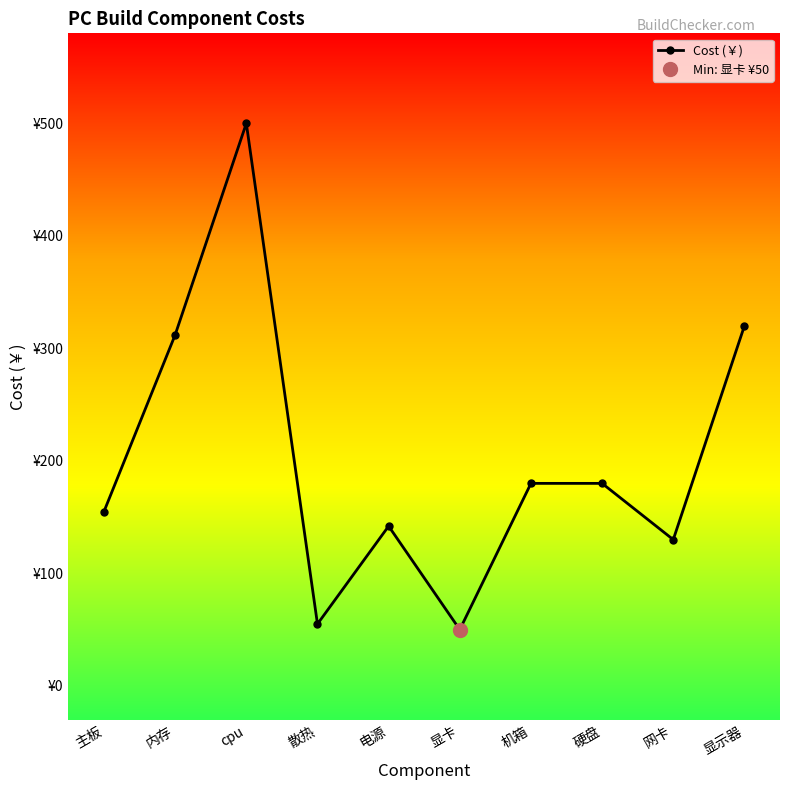

What is the greatest value displayed?

500